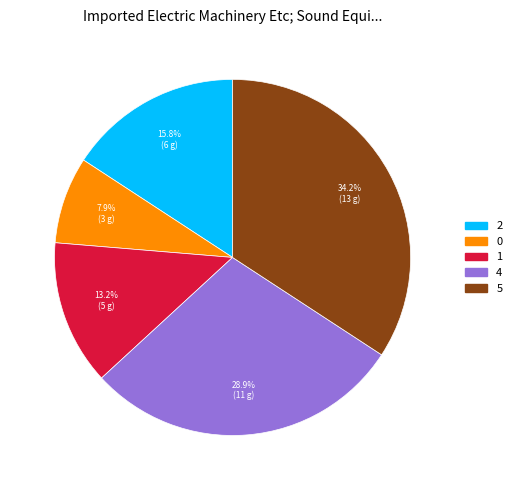

To the nearest percent, what is the difference between the largest and smallest slice percentages?

26%